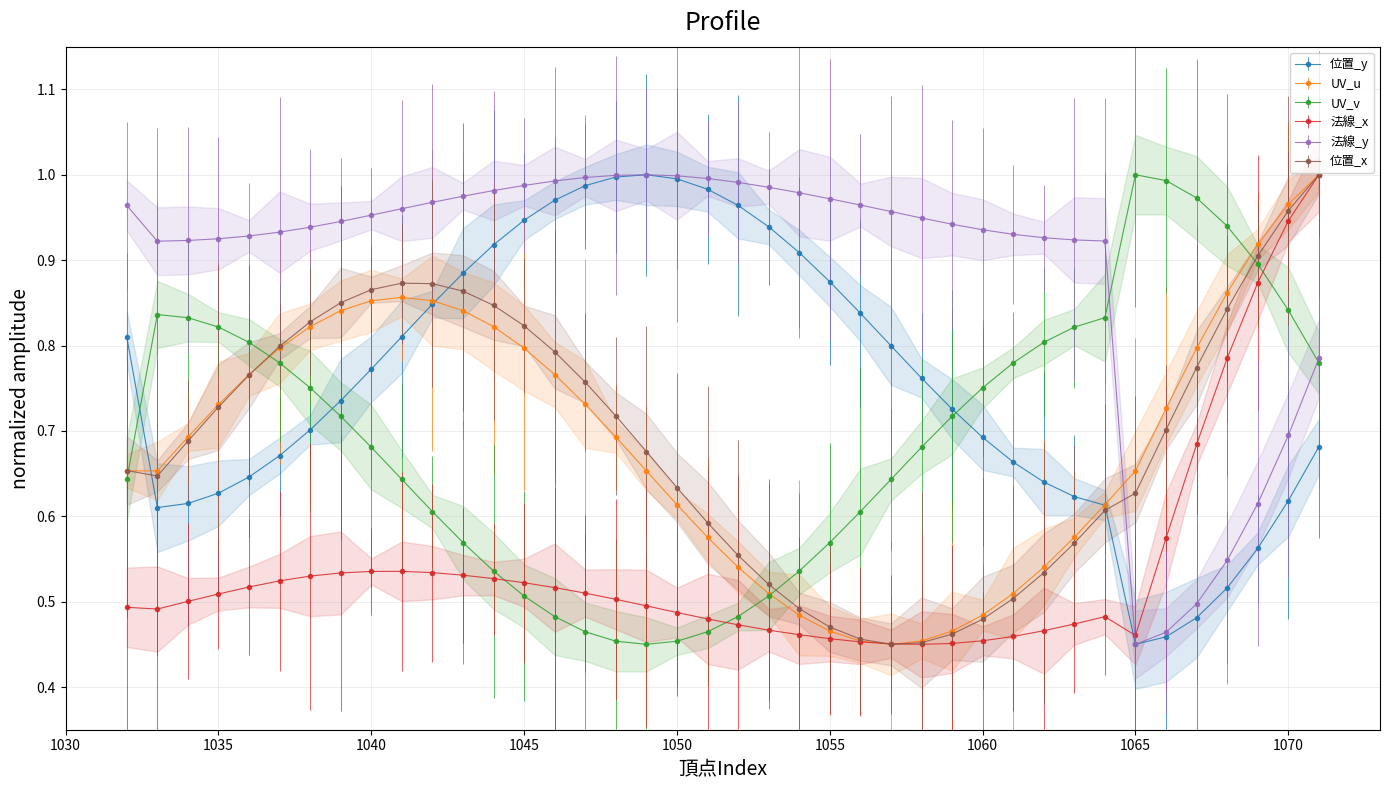

Is the value of UV_v at 1063 greater than the value of UV_u at 1055?

Yes